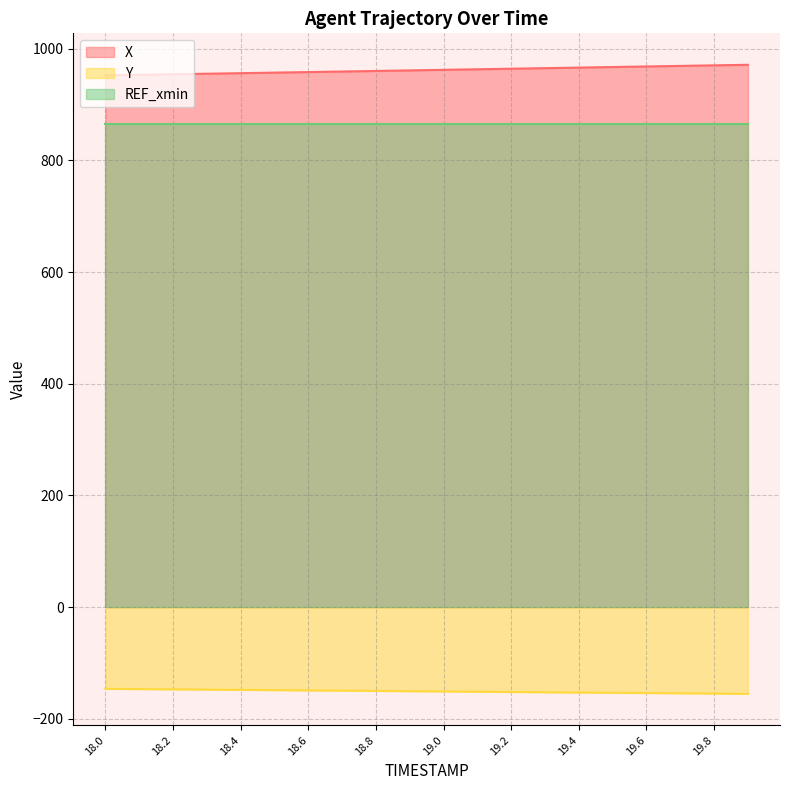

What position from the left is 19.8?

19